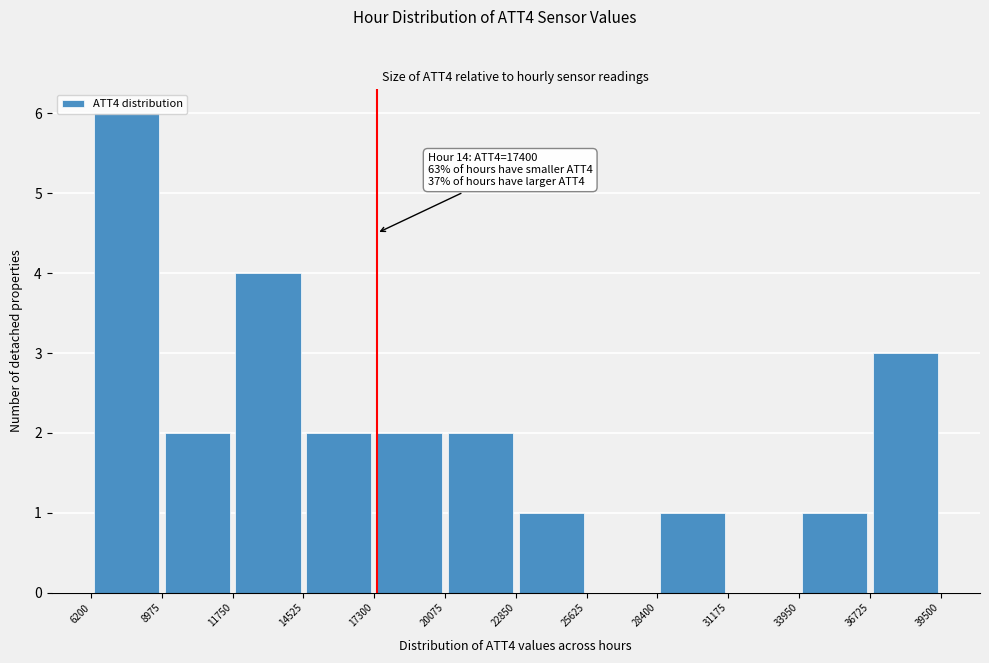

Which range on the x-axis has the tallest bar?

6200 to 8975